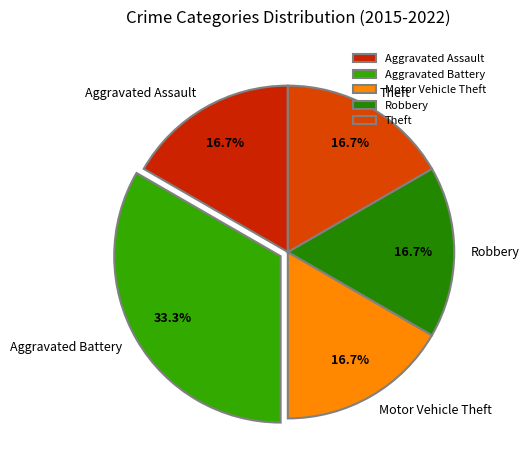

To the nearest percent, what portion does Aggravated Assault represent?

17%